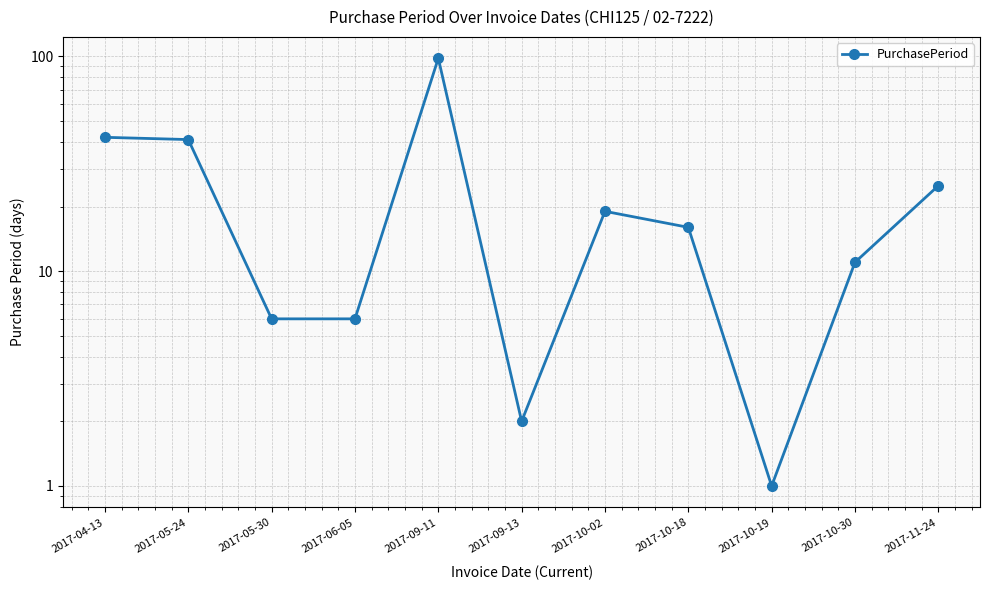

Between 2017-05-30 and 2017-05-24, which is larger?

2017-05-24